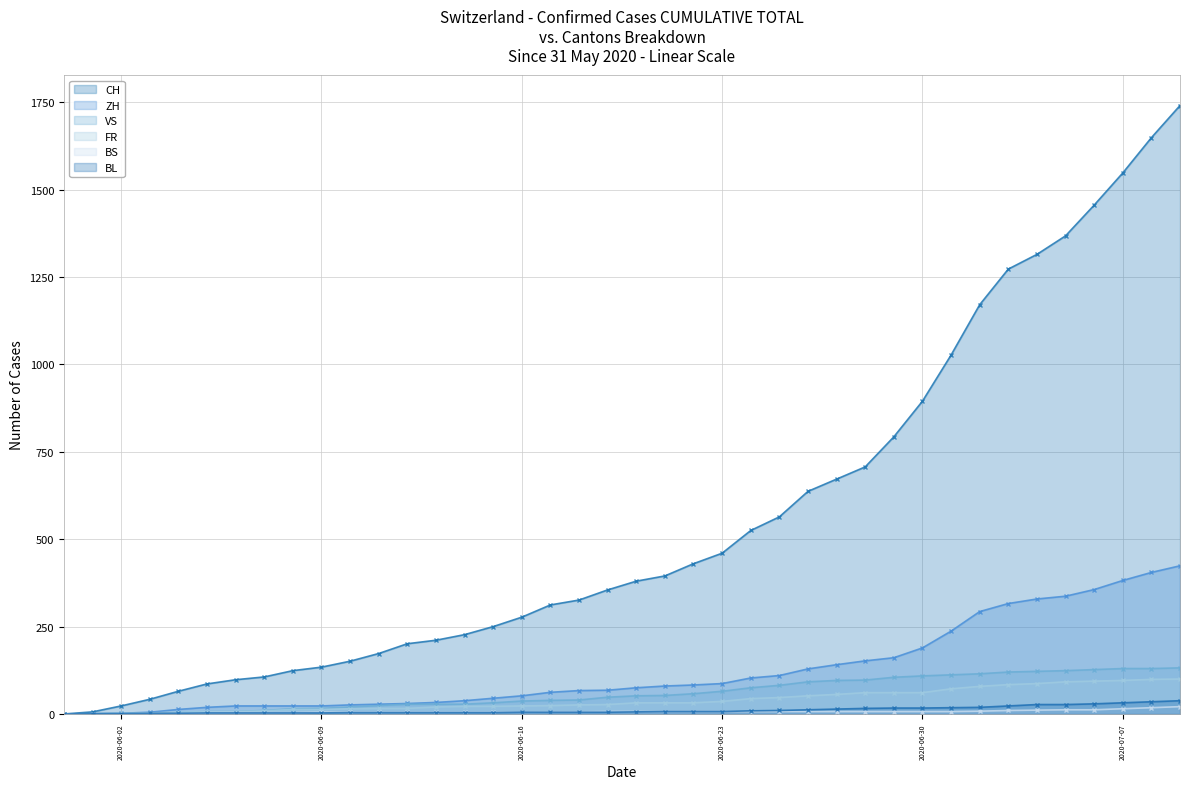

How many positive values does the FR - line series have?

38